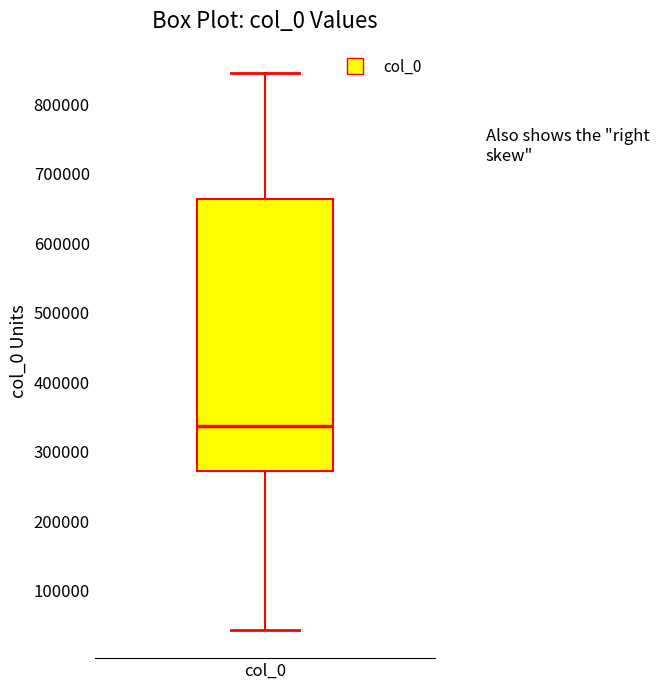

Where does the lower whisker of the box for col_0 end on the y-axis? The values are not printed on the chart, so give them approximately, as read against the axis.

40000